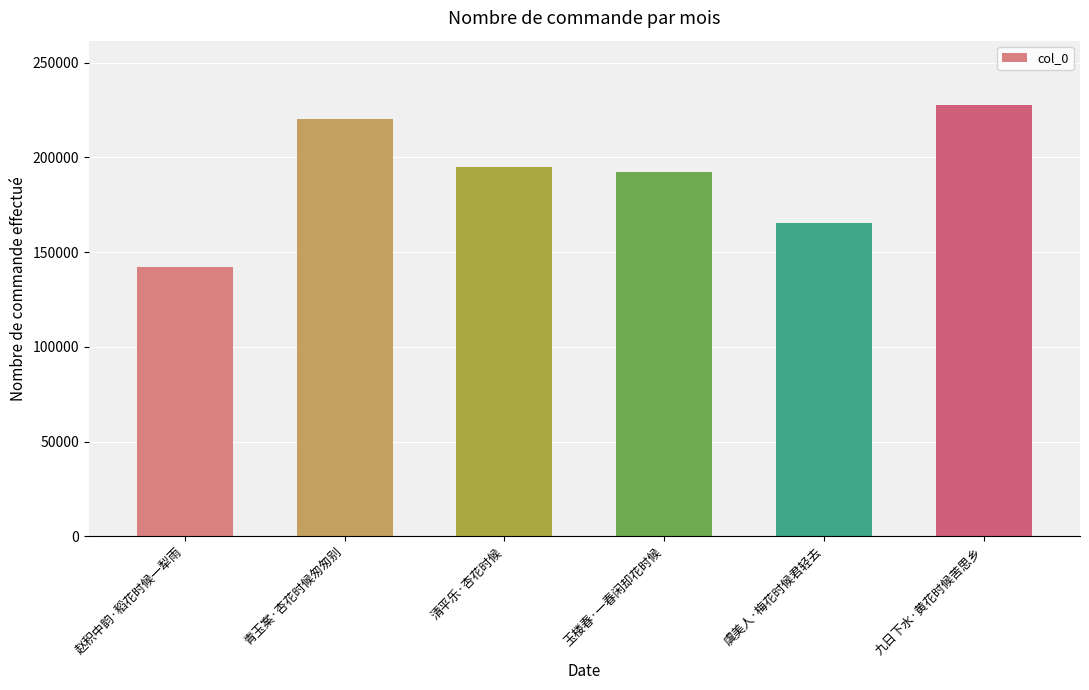

Reading left to right, what are all the values shown in this chart?

赵积中韵·稻花时候一犁雨=142408	青玉案·杏花时候匆匆别=220391	清平乐·杏花时候=194745	玉楼春·一春闲却花时候=192135	虞美人·梅花时候君轻去=165632	九日下水·黄花时候苦思乡=227495